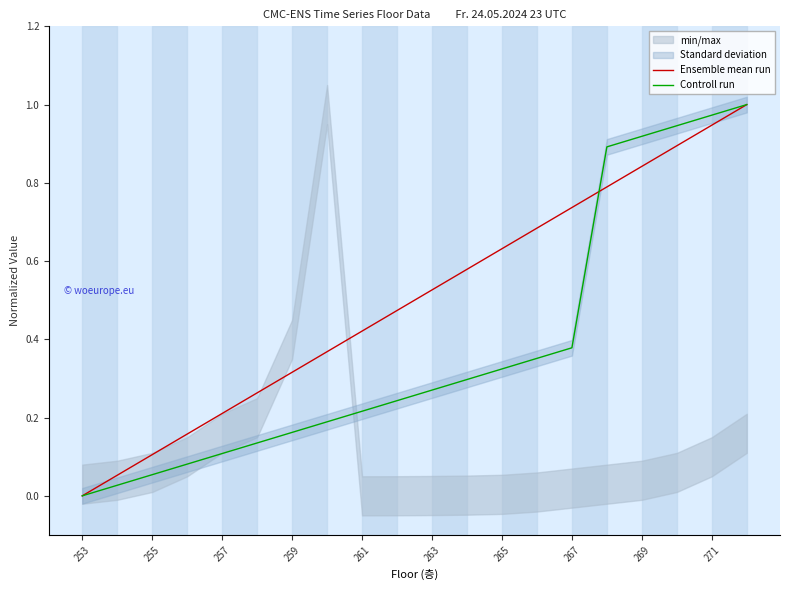

True or false: Ensemble mean run has a value of 0.6 at 253.

False